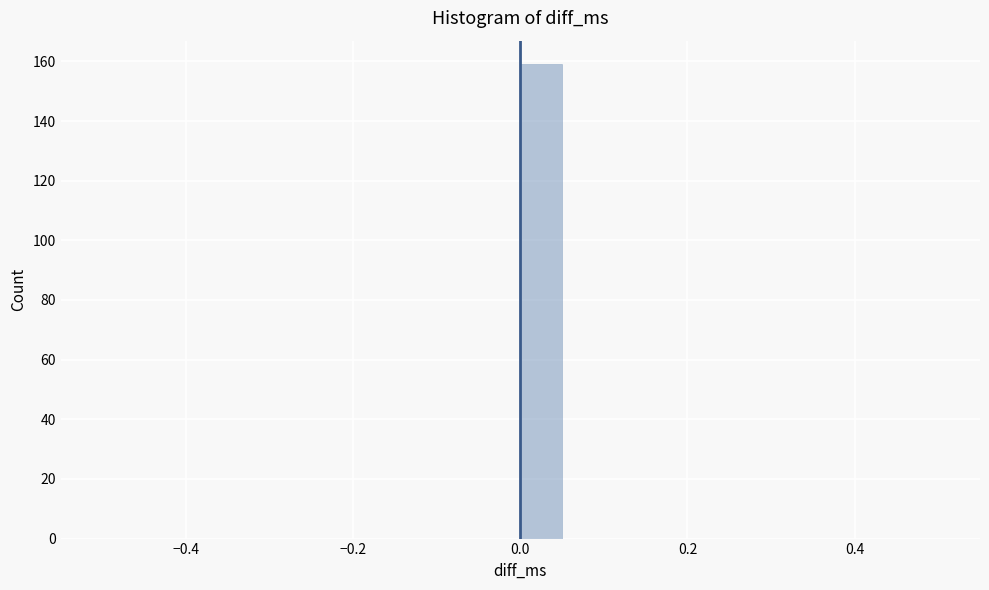

Read against the x-axis, roughly where is the centre of the tallest bar?

0.02